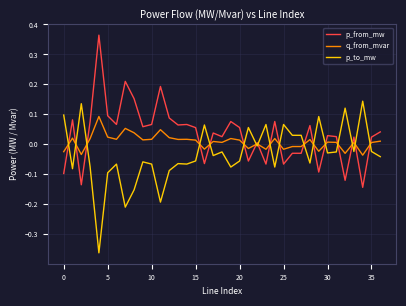

True or false: p_to_mw and p_from_mw cross at least once.

True